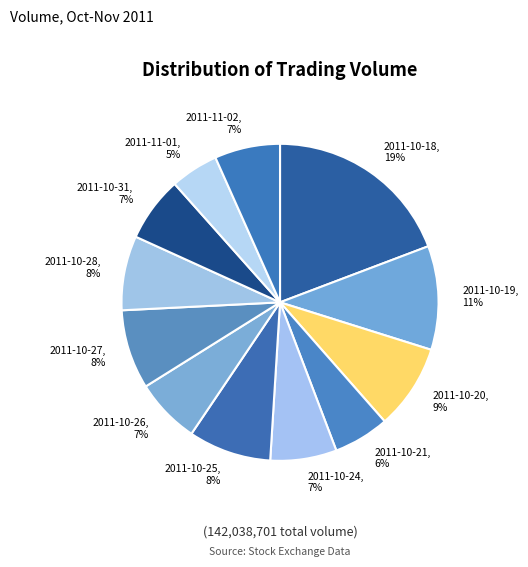

Is it true that 2011-11-01 is 16% of the pie?

False